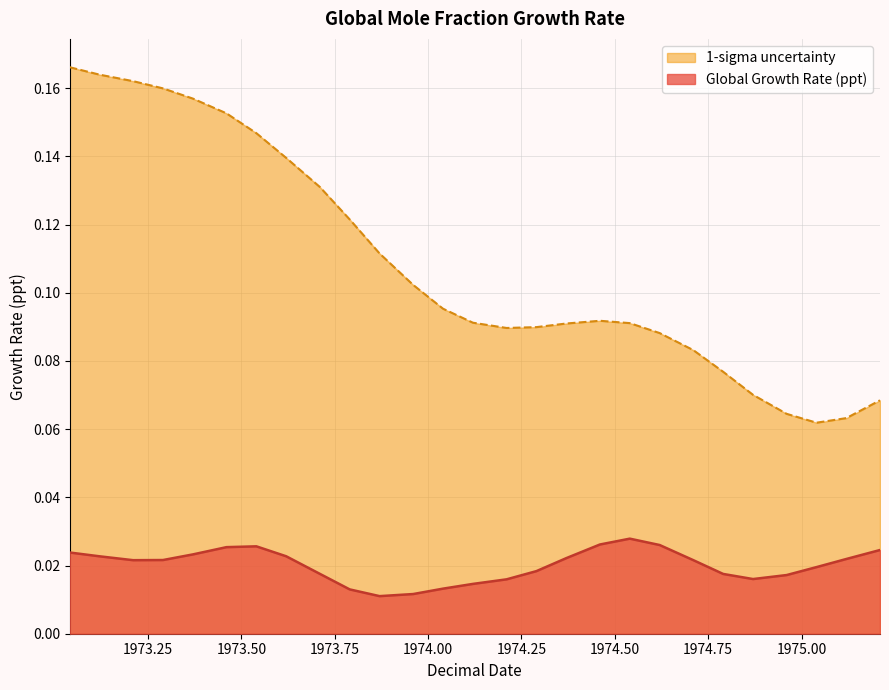

Is the value of 1-sigma uncertainty at 1974.46 greater than the value of Global Growth Rate (ppt) at 1975.21?

Yes